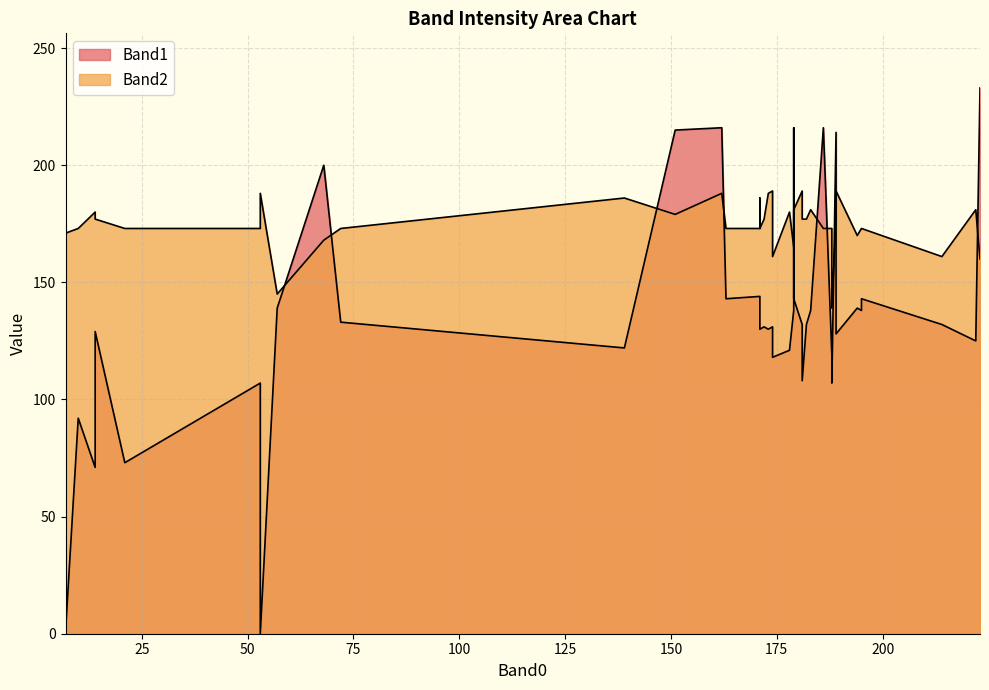

True or false: Band2 has a value of 202 at 57.

False